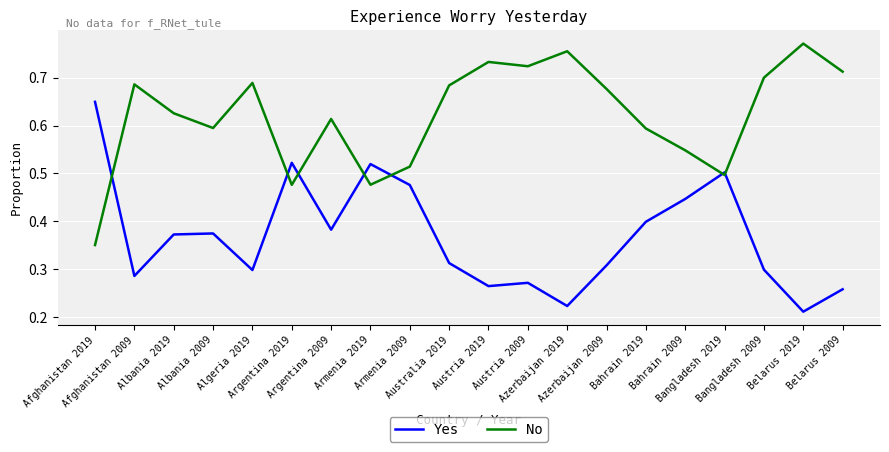

List the series in order of their peak value, highest first.

No, Yes